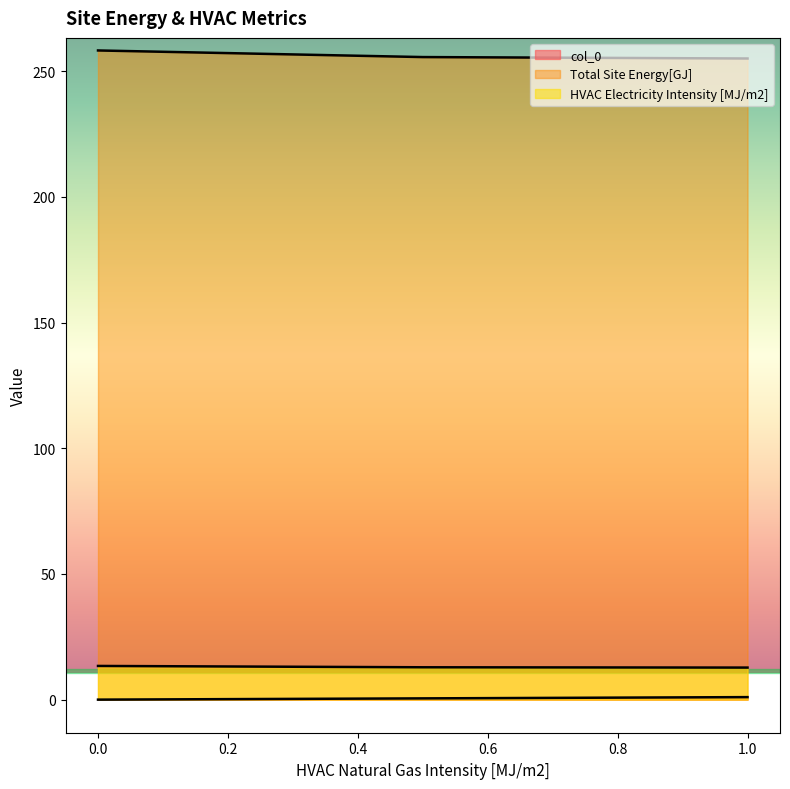

What is the maximum value for col_0?

1.0